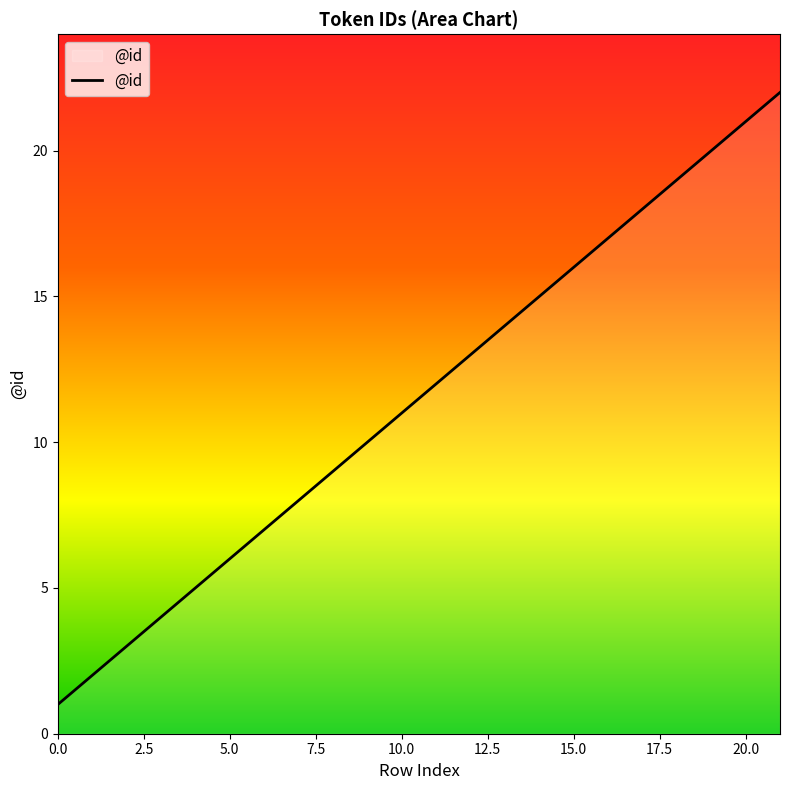

What is the minimum value shown in the chart?

1